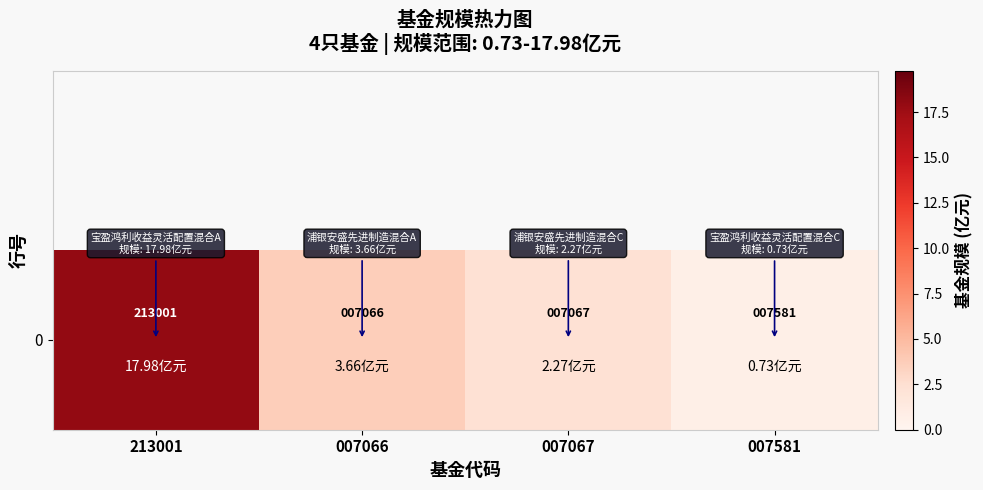

Reading left to right, extract all data points from this chart.

18.0	3.7	2.3	0.7